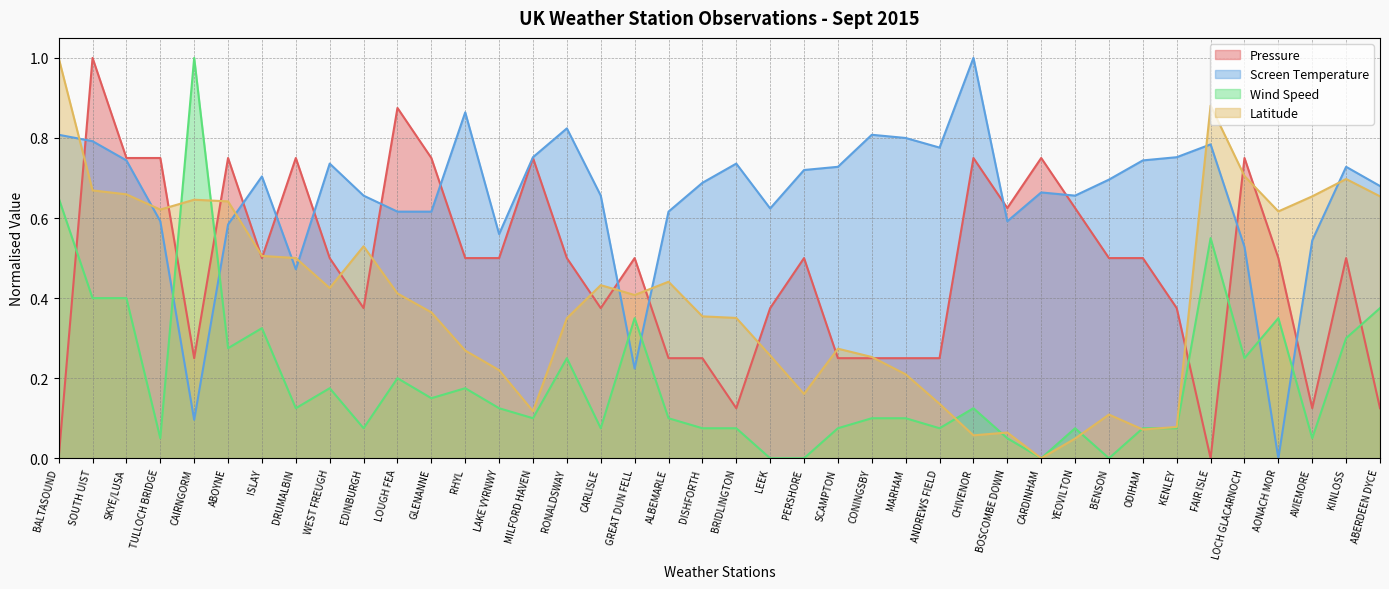

The Pressure series shows 0.2 at ANDREWS FIELD. True or false?

True